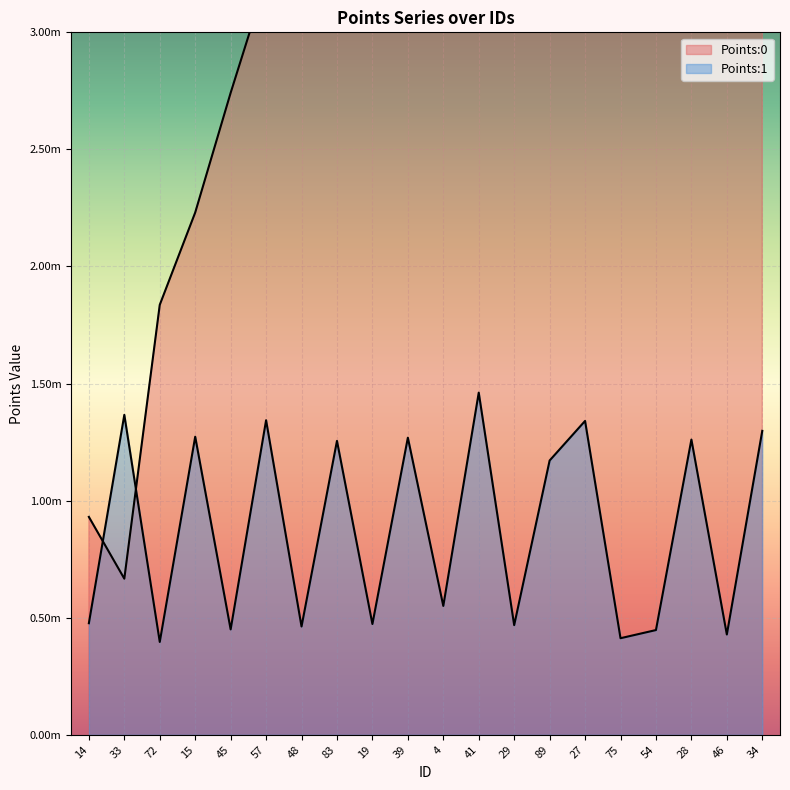

Is it true that Points:1 equals 0.0 at 45?

False